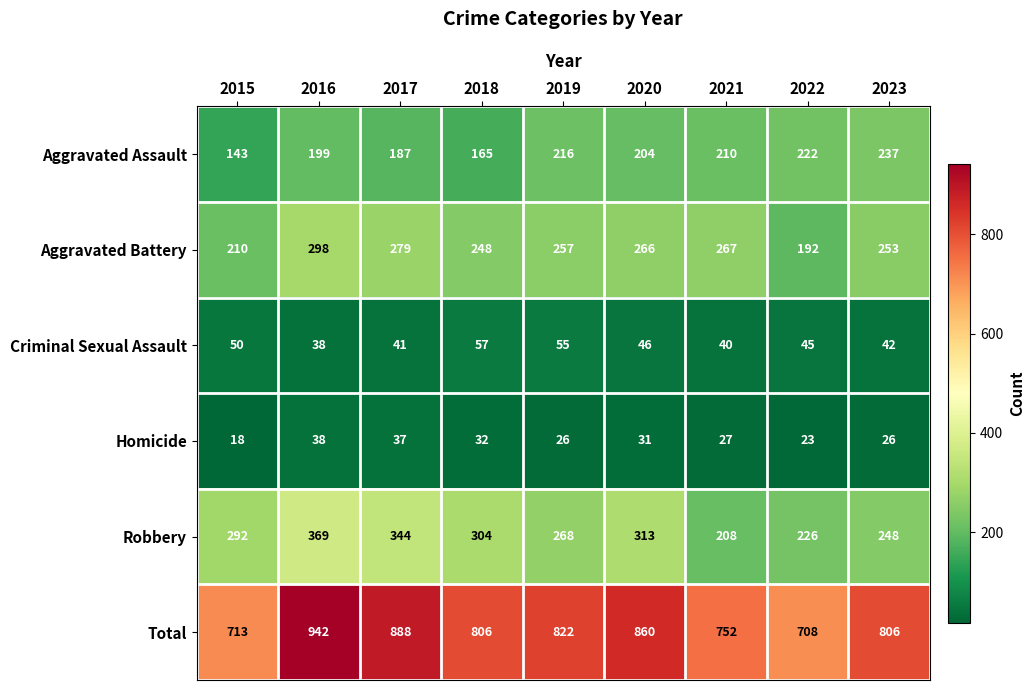

Which series has the largest range (max minus min)?

Total